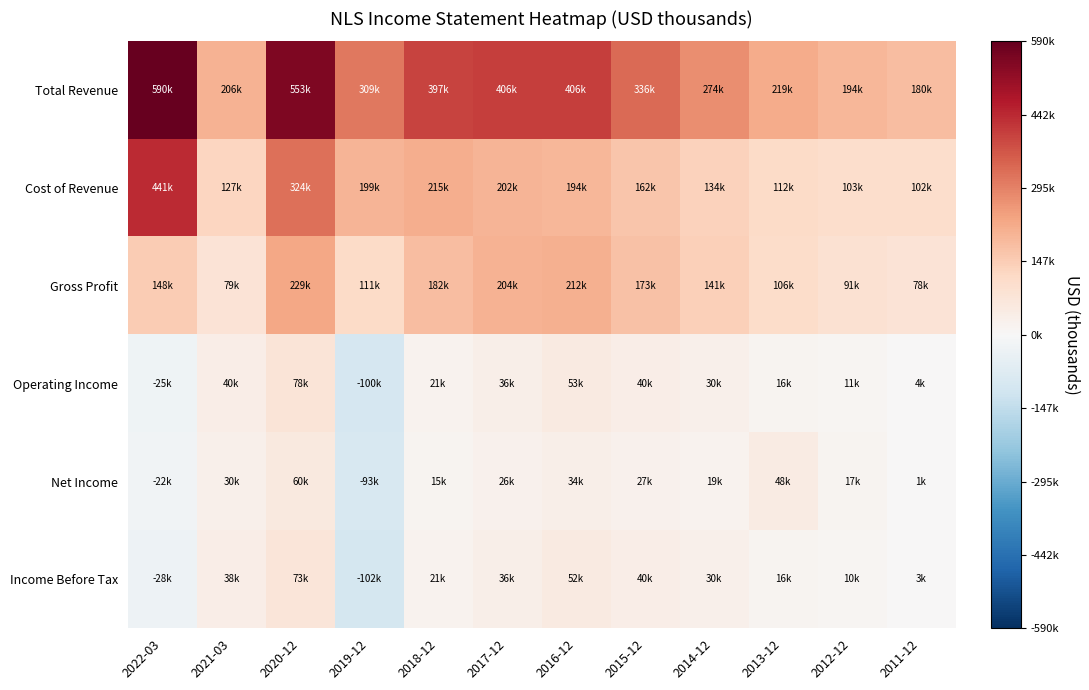

Reading left to right, transcribe all the data shown in this chart.

Total Revenue: 2022-03=589500	2021-03=206100	2020-12=552600	2019-12=309300	2018-12=396800	2017-12=406200	2016-12=406000	2015-12=335800	2014-12=274400	2013-12=218800	2012-12=193900	2011-12=180400
Cost of Revenue: 2022-03=441100	2021-03=127000	2020-12=323800	2019-12=198700	2018-12=215000	2017-12=202300	2016-12=194500	2015-12=162500	2014-12=133900	2013-12=112300	2012-12=102900	2011-12=102000
Gross Profit: 2022-03=148500	2021-03=79100	2020-12=228800	2019-12=110600	2018-12=181700	2017-12=203900	2016-12=211500	2015-12=173200	2014-12=140600	2013-12=106500	2012-12=91000	2011-12=78500
Operating Income: 2022-03=-25300	2021-03=39700	2020-12=77800	2019-12=-100500	2018-12=20800	2017-12=36300	2016-12=53400	2015-12=40300	2014-12=30200	2013-12=15700	2012-12=10600	2011-12=3600
Net Income: 2022-03=-22400	2021-03=30400	2020-12=59800	2019-12=-92800	2018-12=14700	2017-12=26300	2016-12=34200	2015-12=26600	2014-12=18800	2013-12=48000	2012-12=16900	2011-12=1400
Income Before Tax: 2022-03=-28200	2021-03=38200	2020-12=72700	2019-12=-101800	2018-12=21000	2017-12=35700	2016-12=51600	2015-12=40000	2014-12=30200	2013-12=16000	2012-12=10400	2011-12=3200